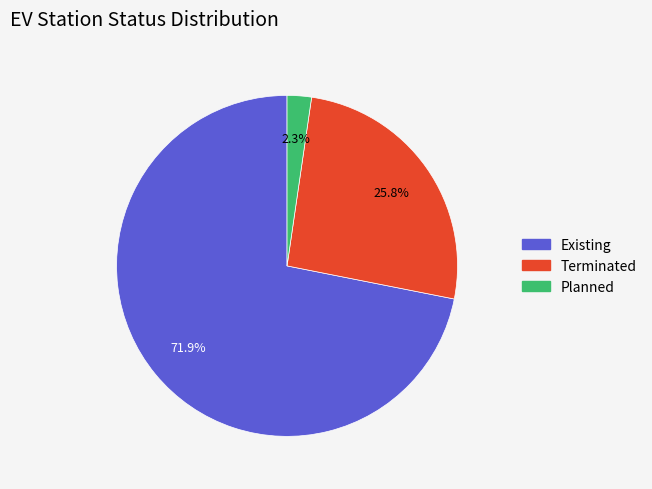

Is there a majority slice in this chart?

Yes